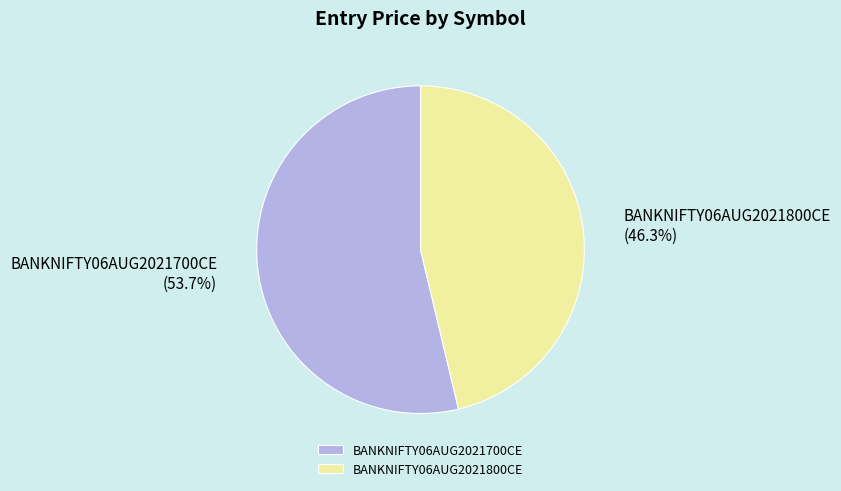

What portion of the pie excludes BANKNIFTY06AUG2021700CE?

46.3%